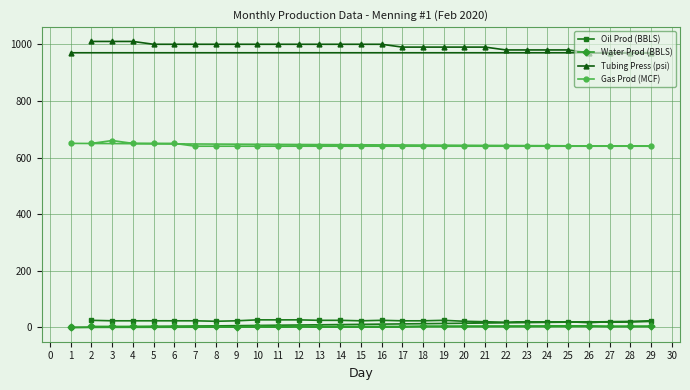

Which series has the largest total across all categories?

Tubing Press (psi)